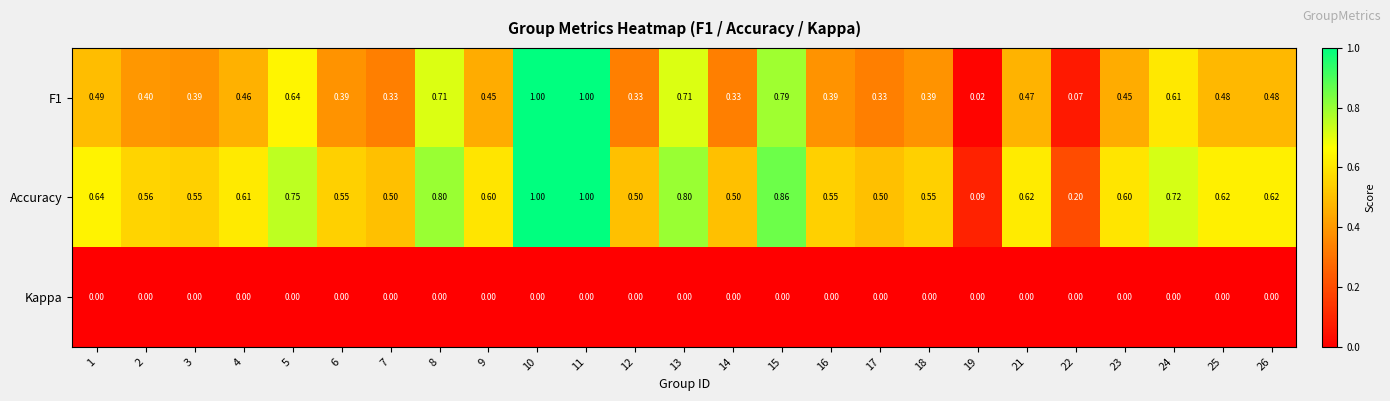

Is the value of Kappa at 21 greater than the value of F1 at 6?

No